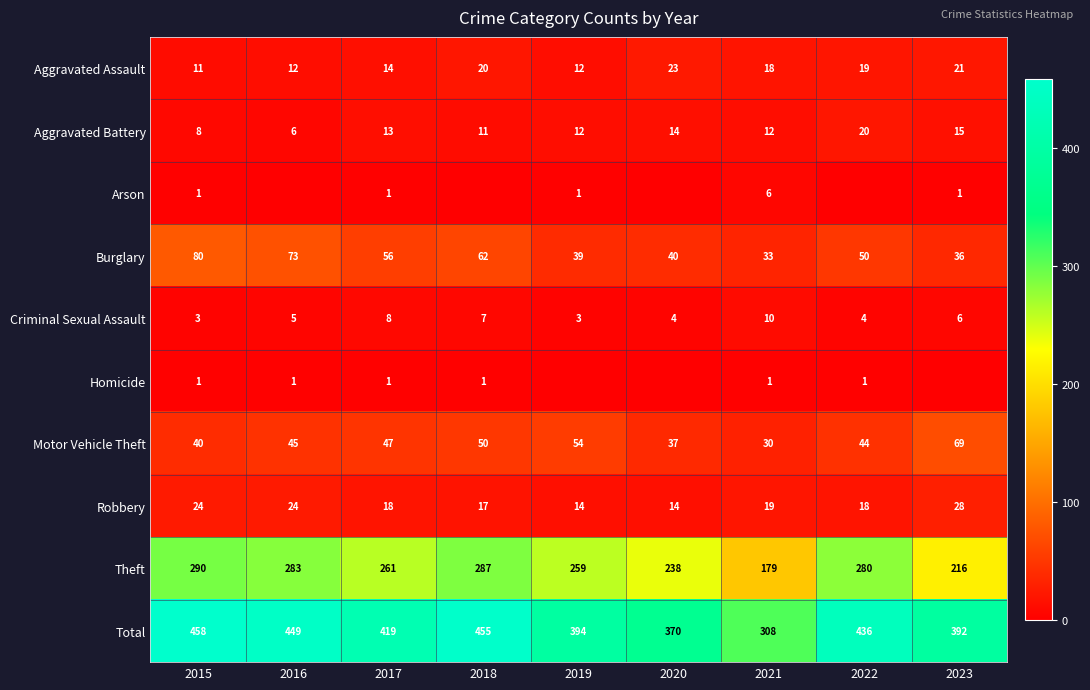

The value of Theft at 2021 is 284. True or false?

False